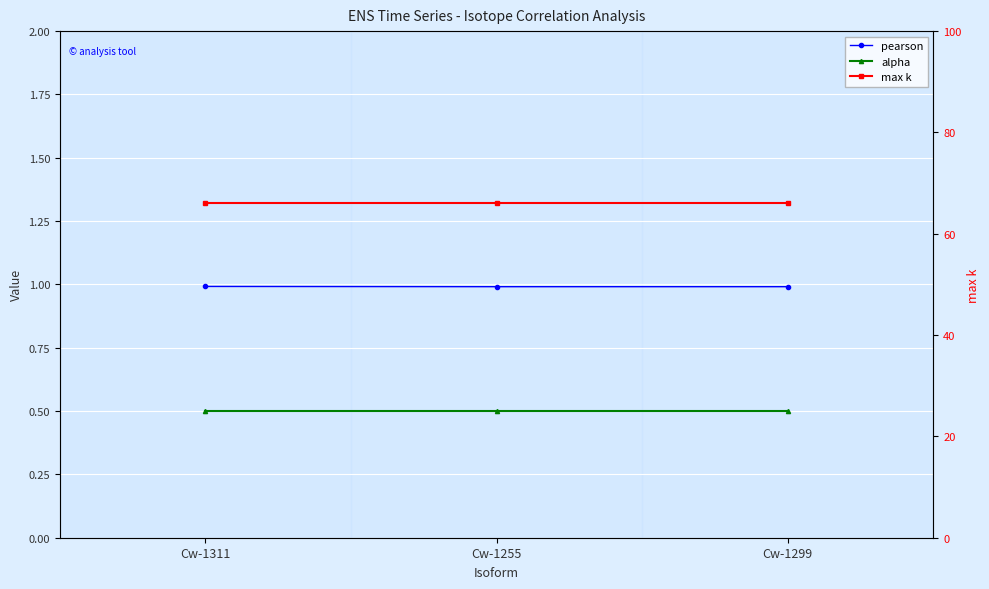

Which series changed the most between Cw-1311 and Cw-1255?

pearson